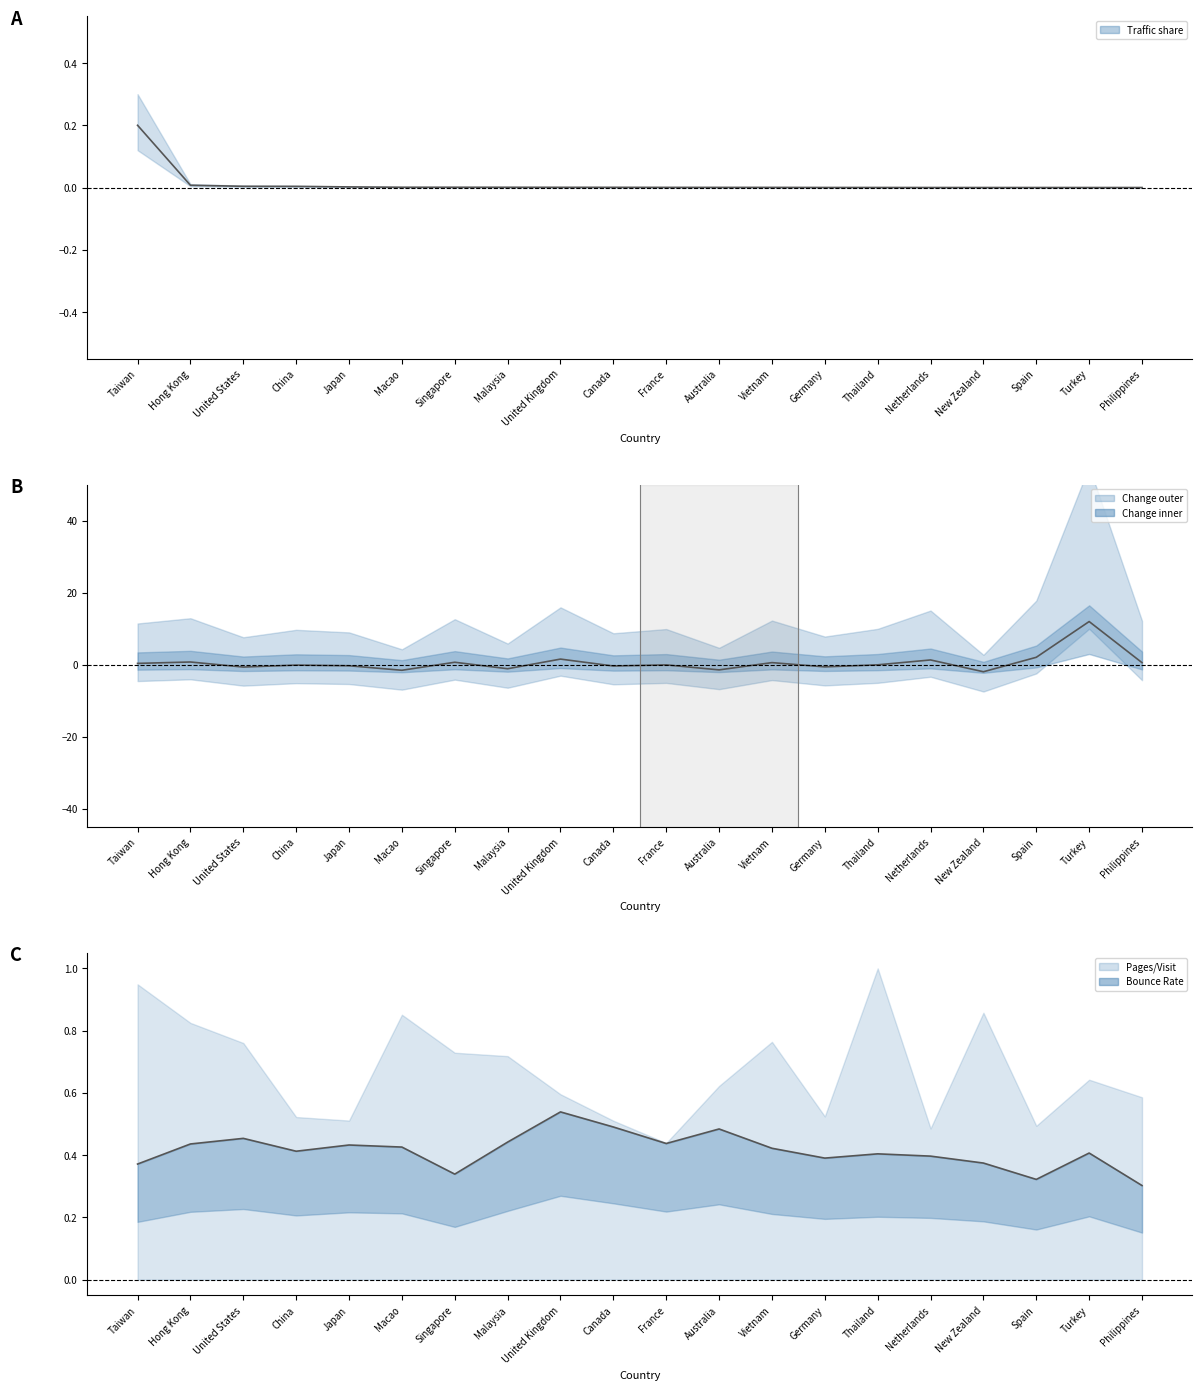

True or false: Bounce Rate and Traffic share (mid) cross at least once.

False